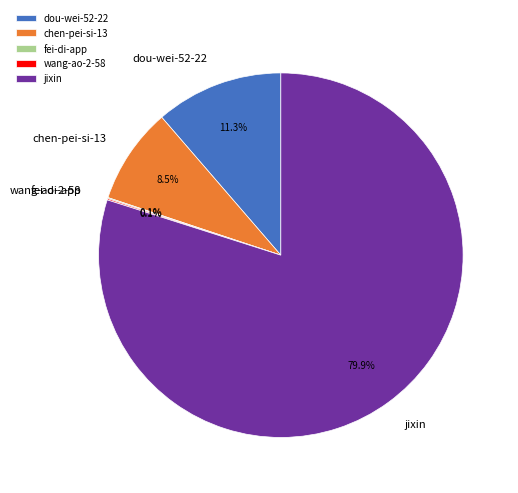

Which category has the biggest portion of the pie?

jixin